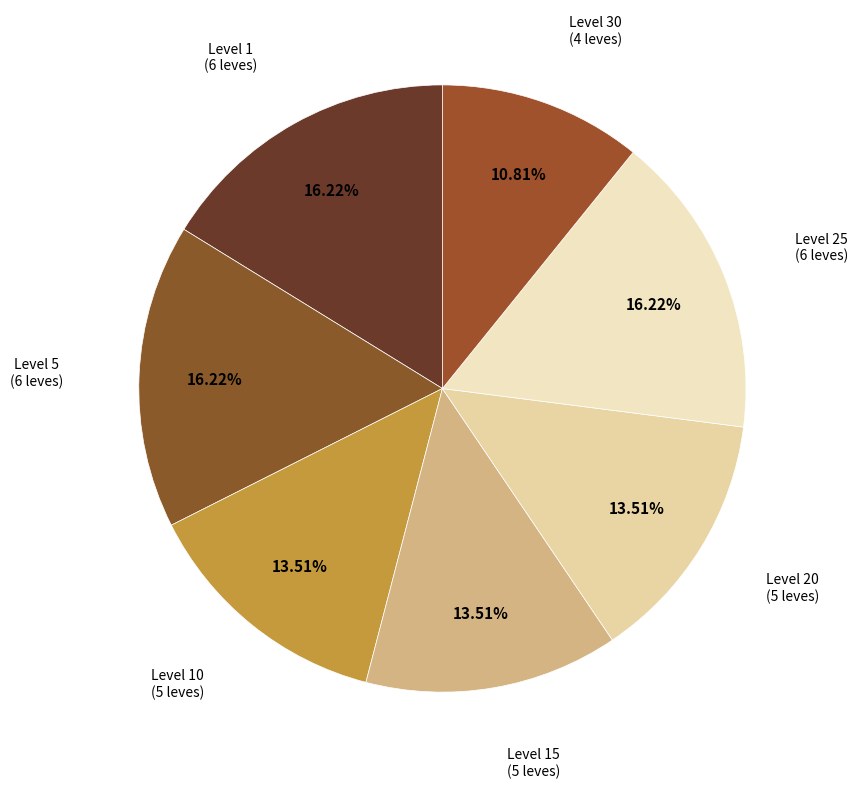

How many segments does this pie chart have?

7